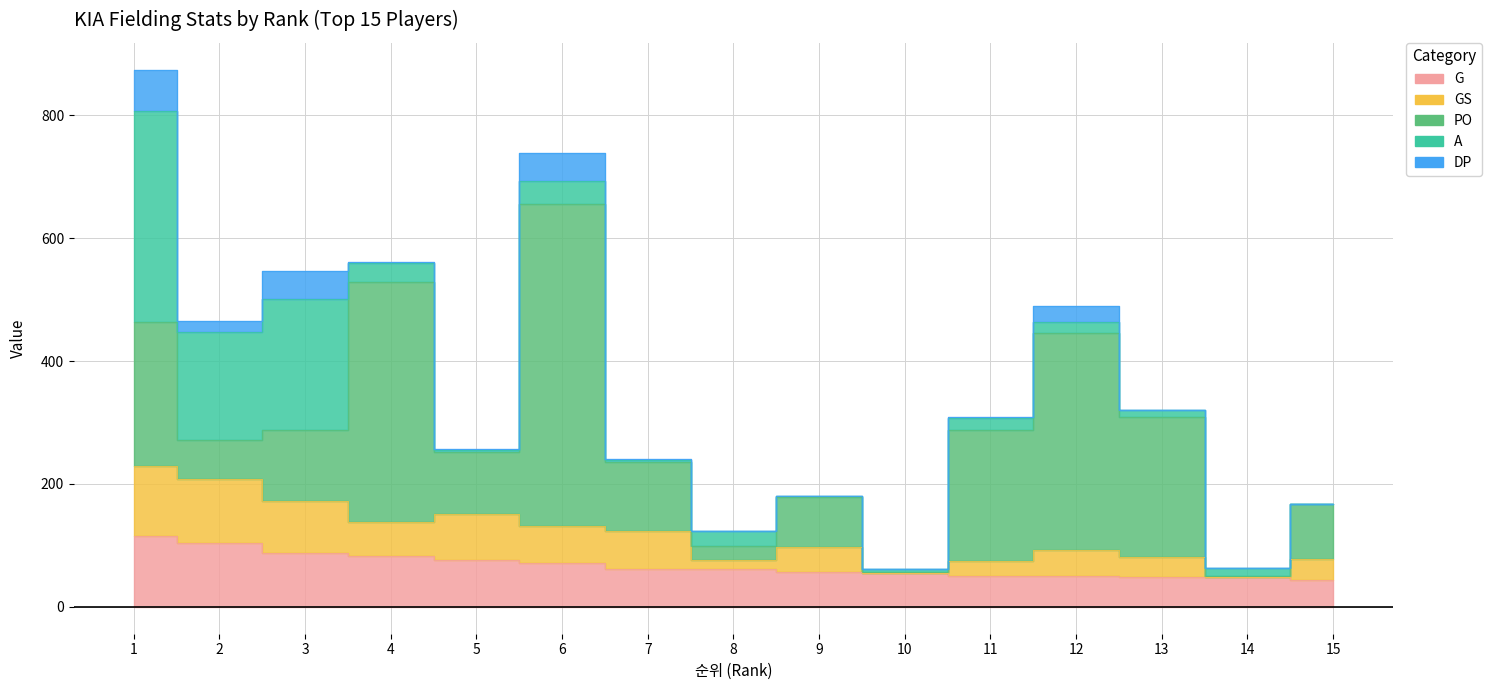

How many interior local valleys does the A series have?

5